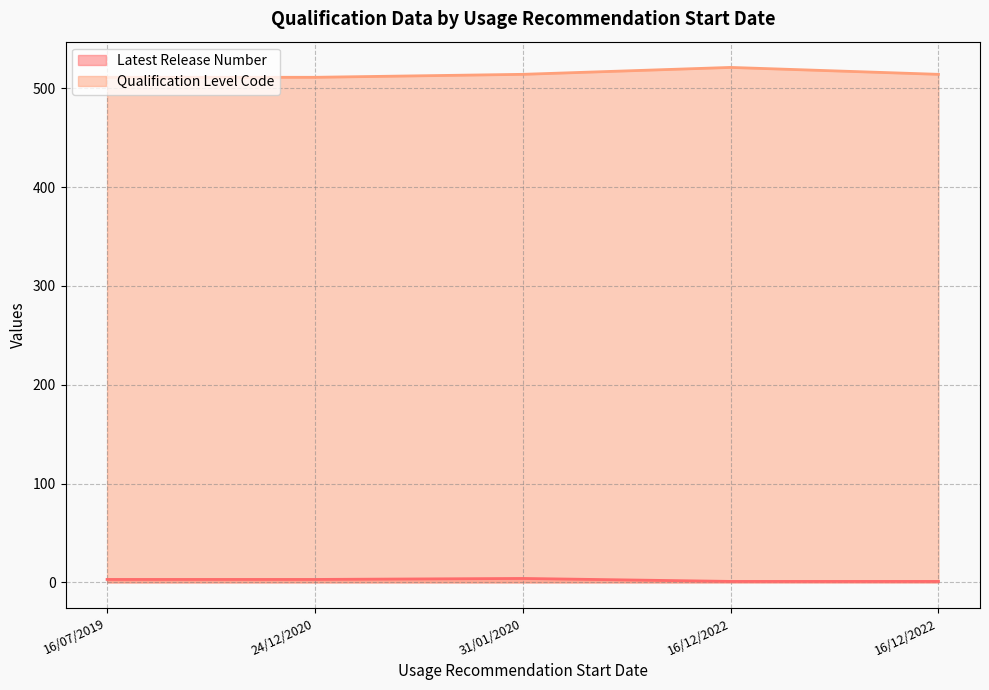

What is the sum of all Latest Release Number values?

12